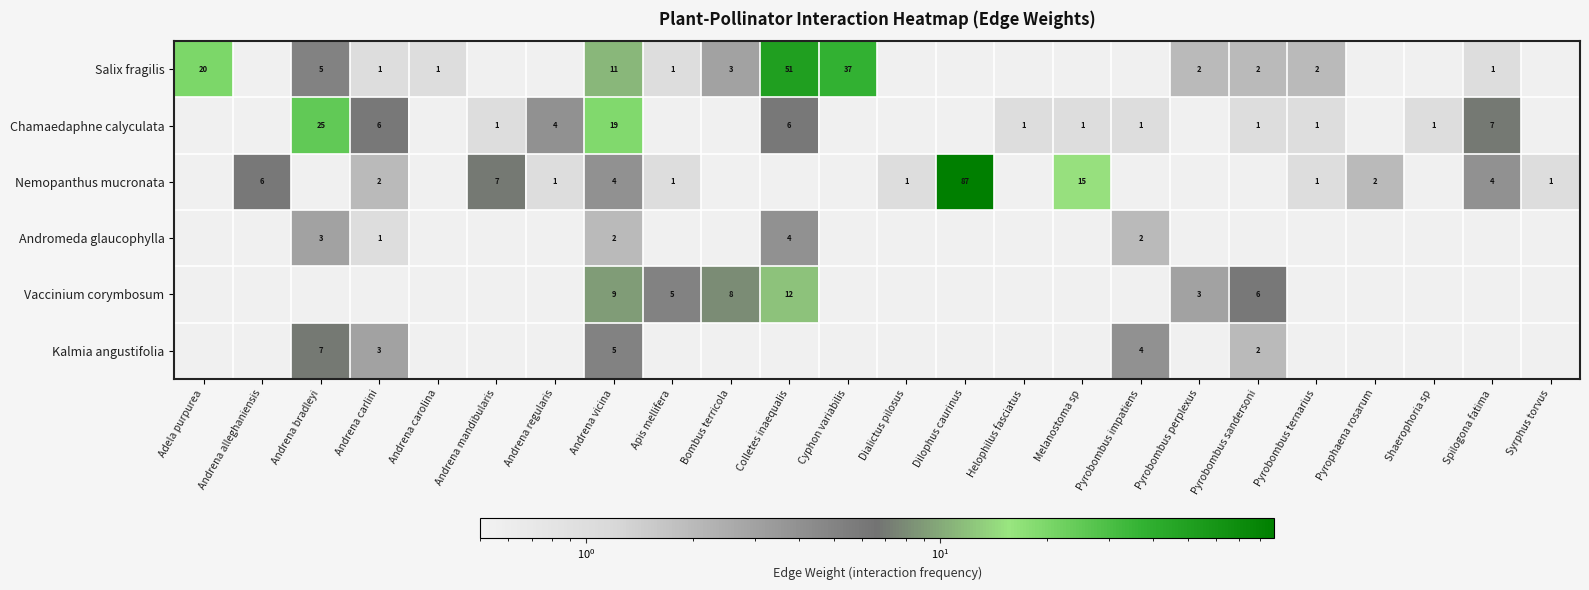

Which category has the lowest value in the row_3 series?

Adela purpurea